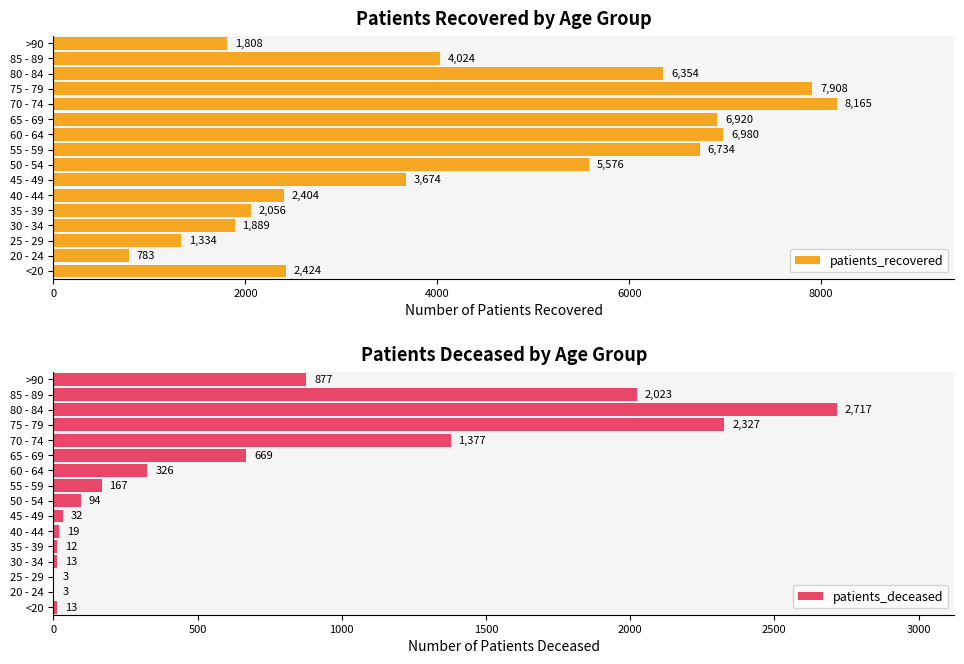

How many bars are there in total?

32